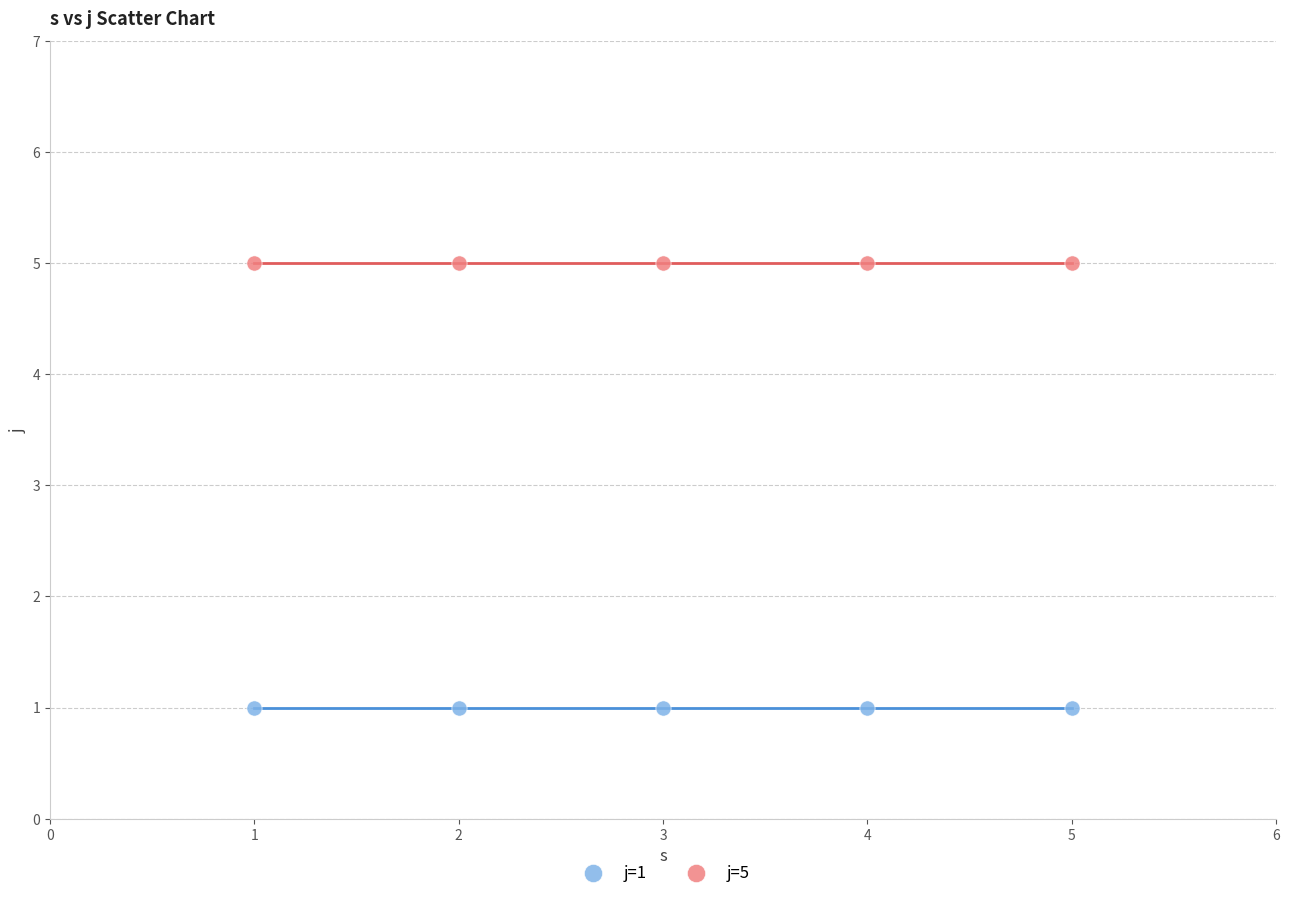

Across all data points, what is the average Y value?

3